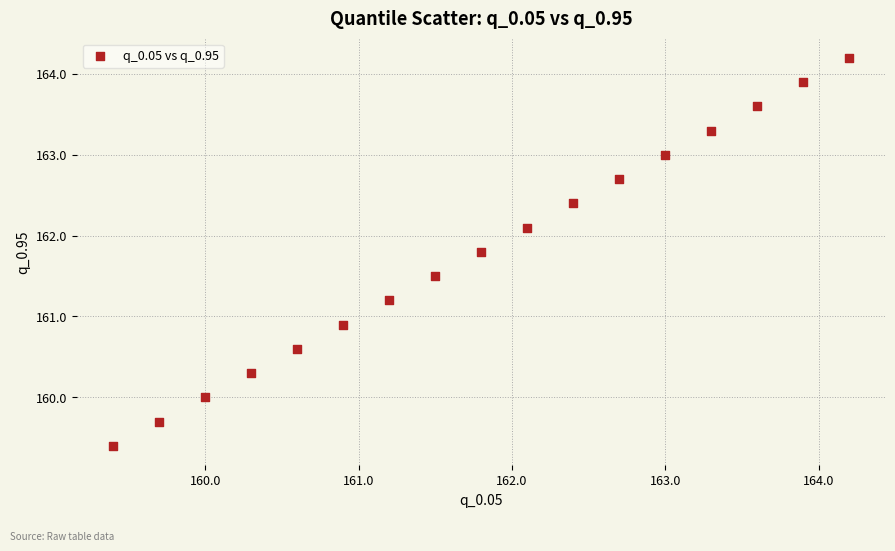

What is the range of Y values (max minus min)?

4.8